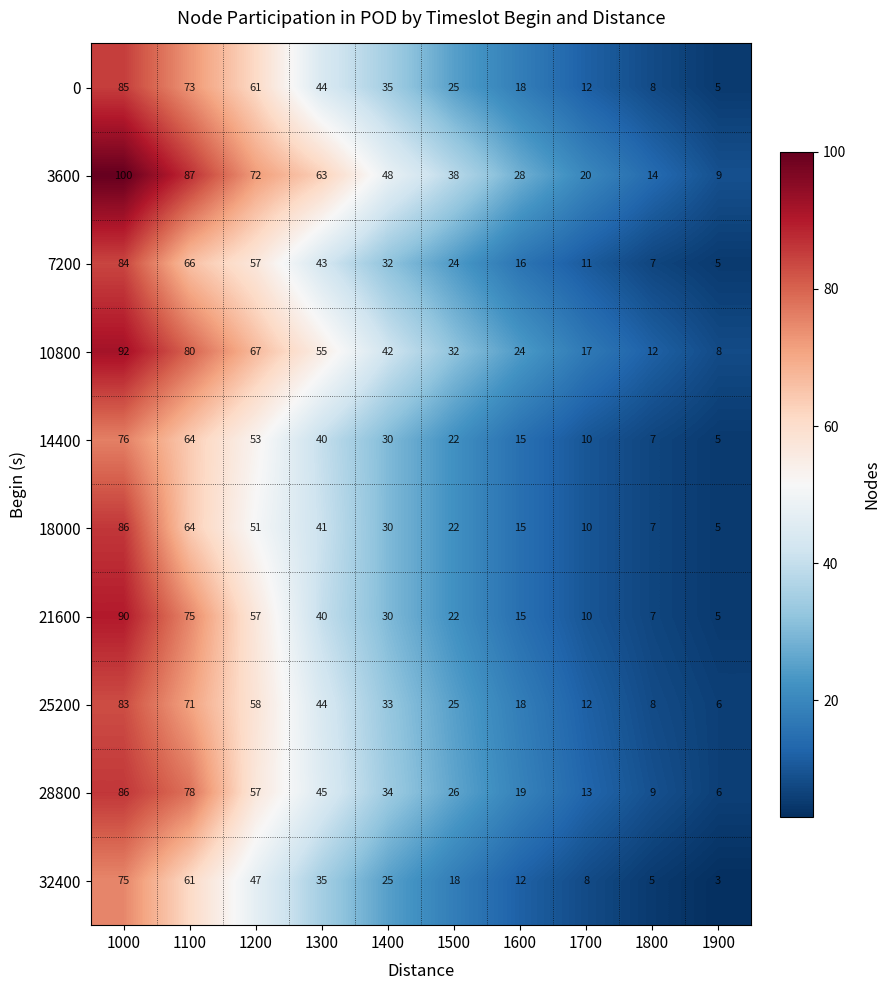

At which category is the sum across all series the highest?

1000